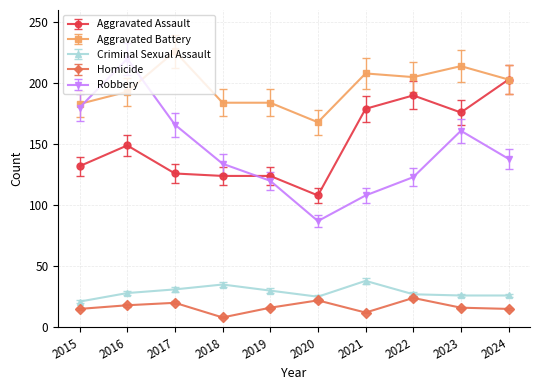

The value of Aggravated Battery at 2022 is 355.5. True or false?

False